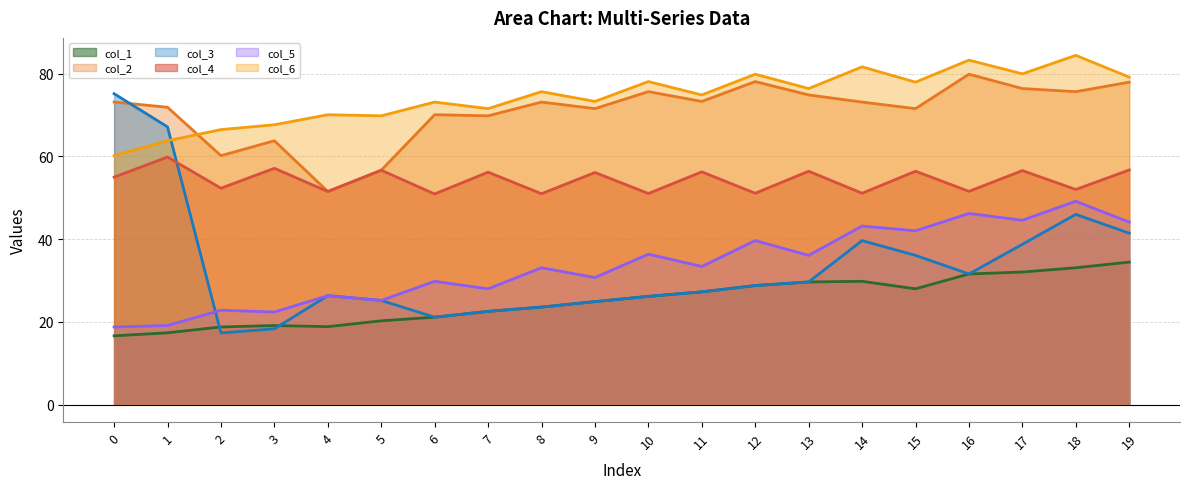

What is the value of the col_6 point at the 5th from the left?

70.1